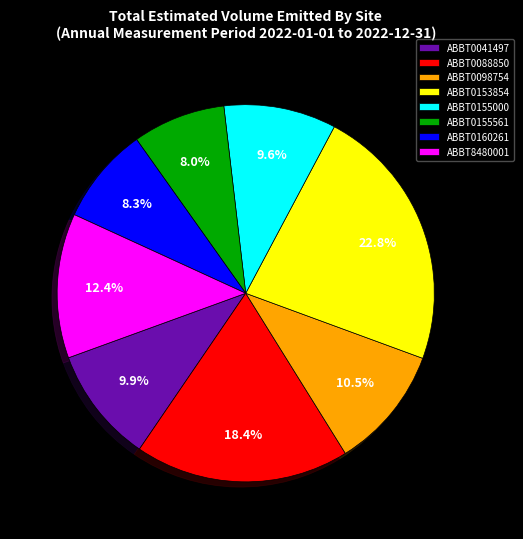

Is ABBT0088850 the majority of the pie?

No